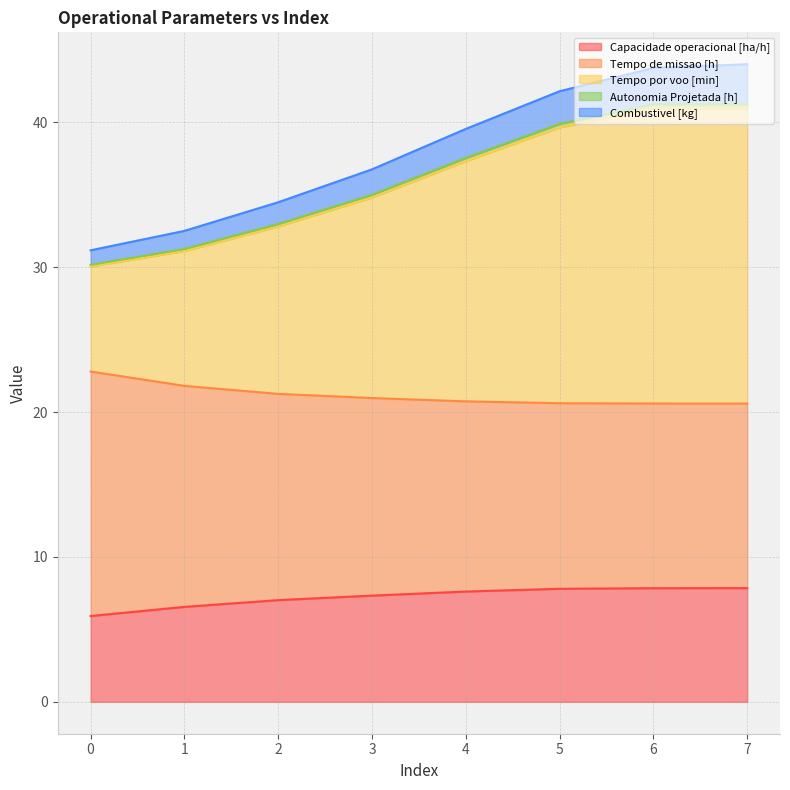

True or false: Combustivel [kg] and Autonomia Projetada [h] cross at least once.

False